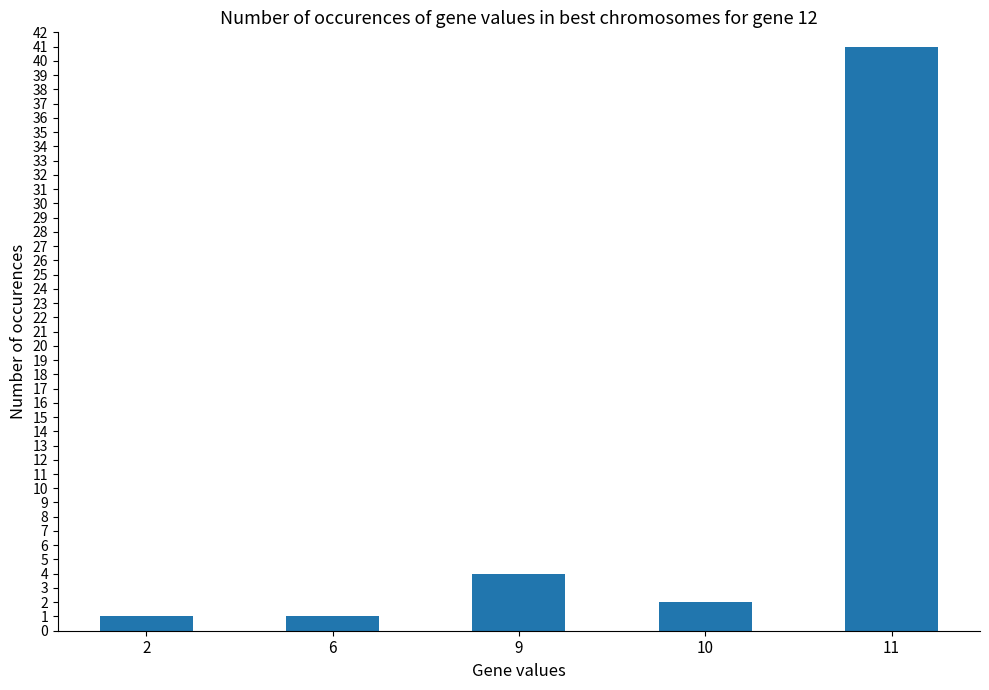

What is the change in value from 2 to 11?

+40